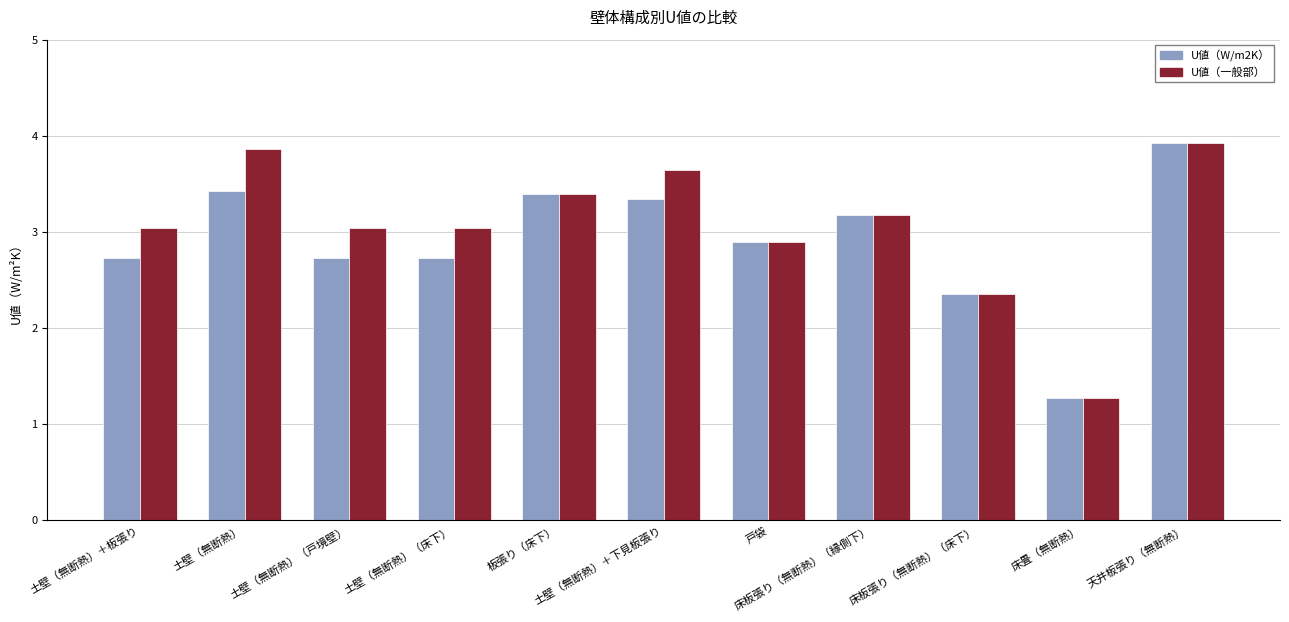

Reading left to right, extract all data points from this chart.

U値（W/m2K）: 土壁（無断熱）＋板張り=2.7	土壁（無断熱）=3.4	土壁（無断熱）（戸境壁）=2.7	土壁（無断熱）（床下）=2.7	板張り（床下）=3.4	土壁（無断熱）＋下見板張り=3.3	戸袋=2.9	床板張り（無断熱）（縁側下）=3.2	床板張り（無断熱）（床下）=2.4	床畳（無断熱）=1.3	天井板張り（無断熱）=3.9
U値（一般部）: 土壁（無断熱）＋板張り=3.0	土壁（無断熱）=3.9	土壁（無断熱）（戸境壁）=3.0	土壁（無断熱）（床下）=3.0	板張り（床下）=3.4	土壁（無断熱）＋下見板張り=3.6	戸袋=2.9	床板張り（無断熱）（縁側下）=3.2	床板張り（無断熱）（床下）=2.4	床畳（無断熱）=1.3	天井板張り（無断熱）=3.9